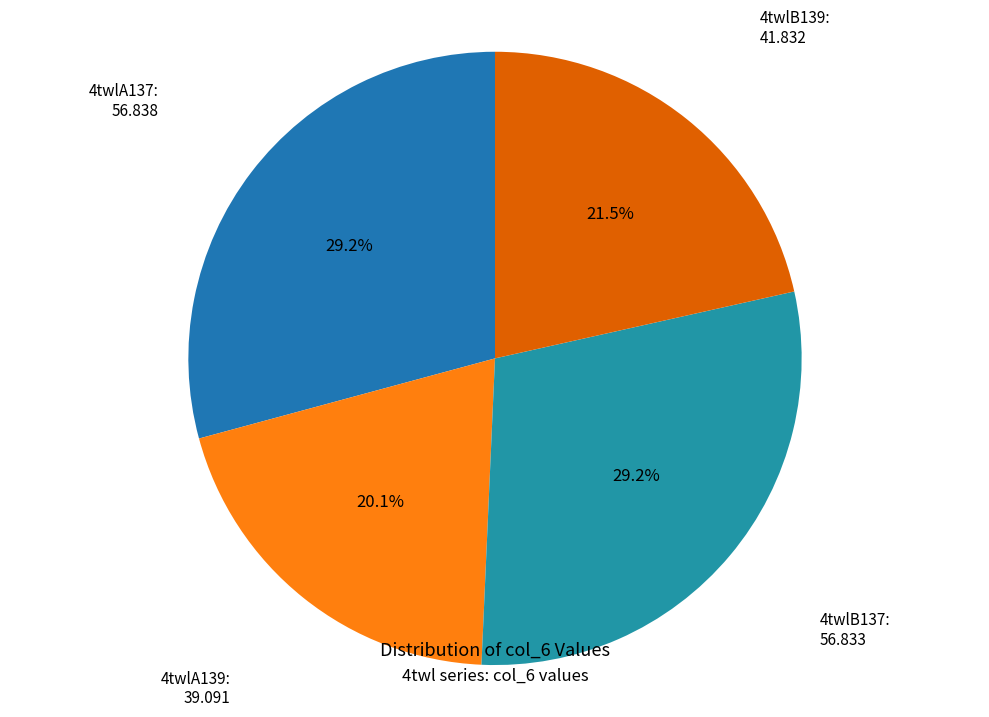

How many slices are in this pie chart?

4